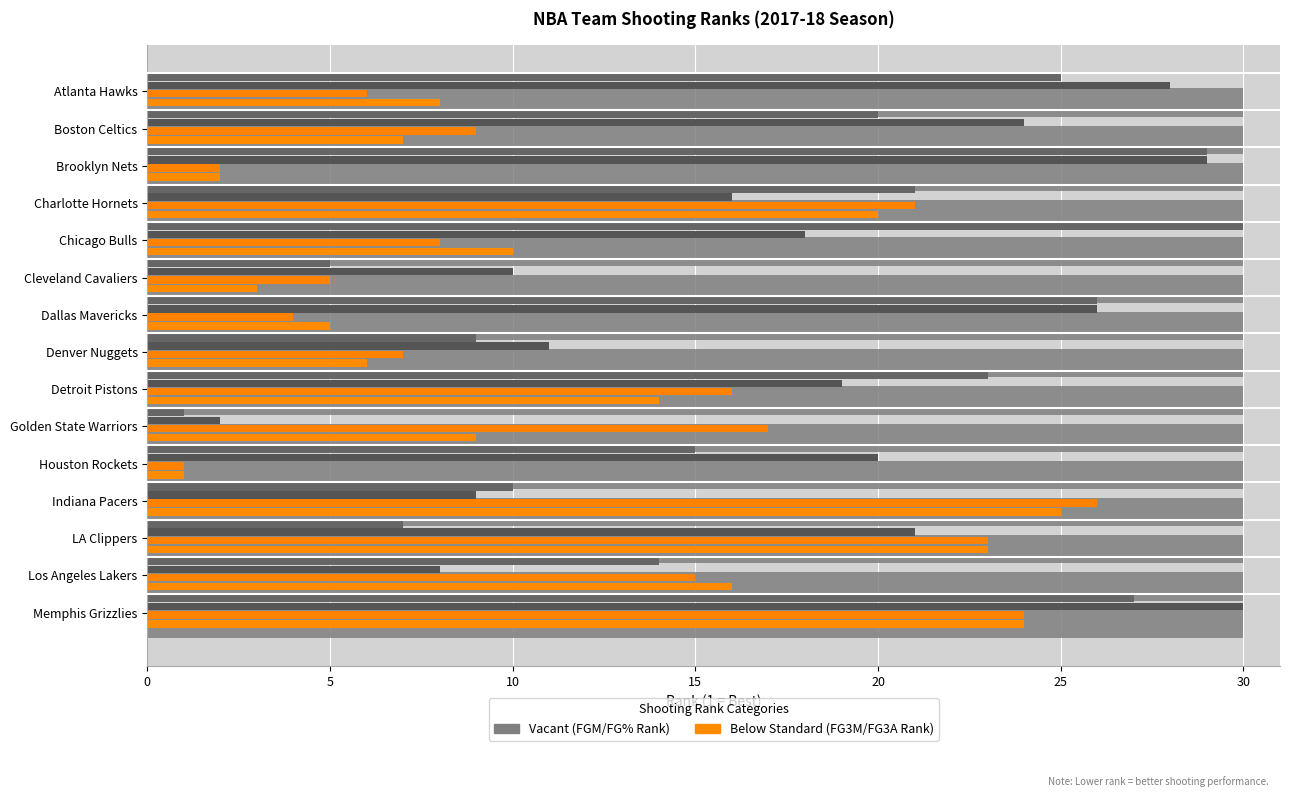

Is the value of FG_PCT_RANK at Brooklyn Nets greater than the value of FGM_RANK at Chicago Bulls?

Yes